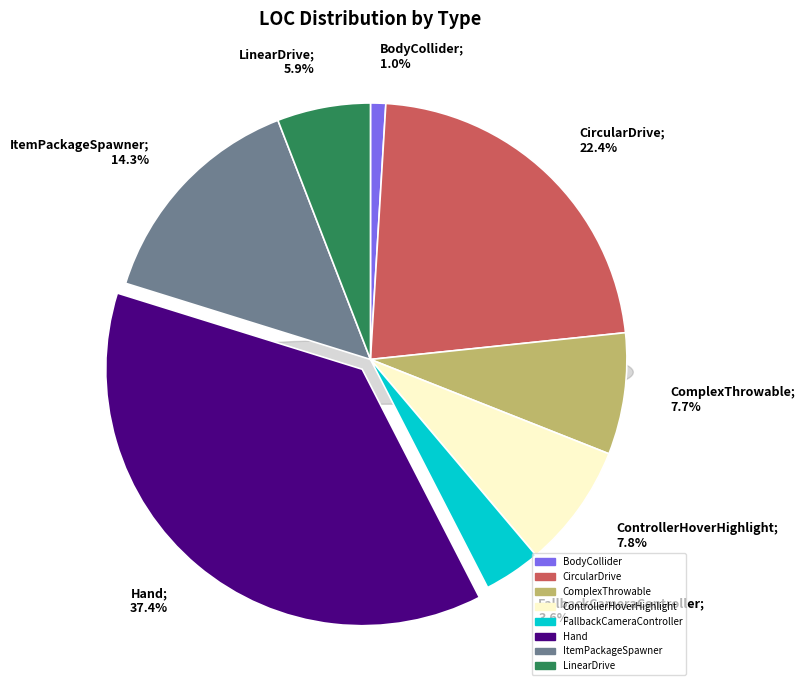

Is FallbackCameraController the majority of the pie?

No